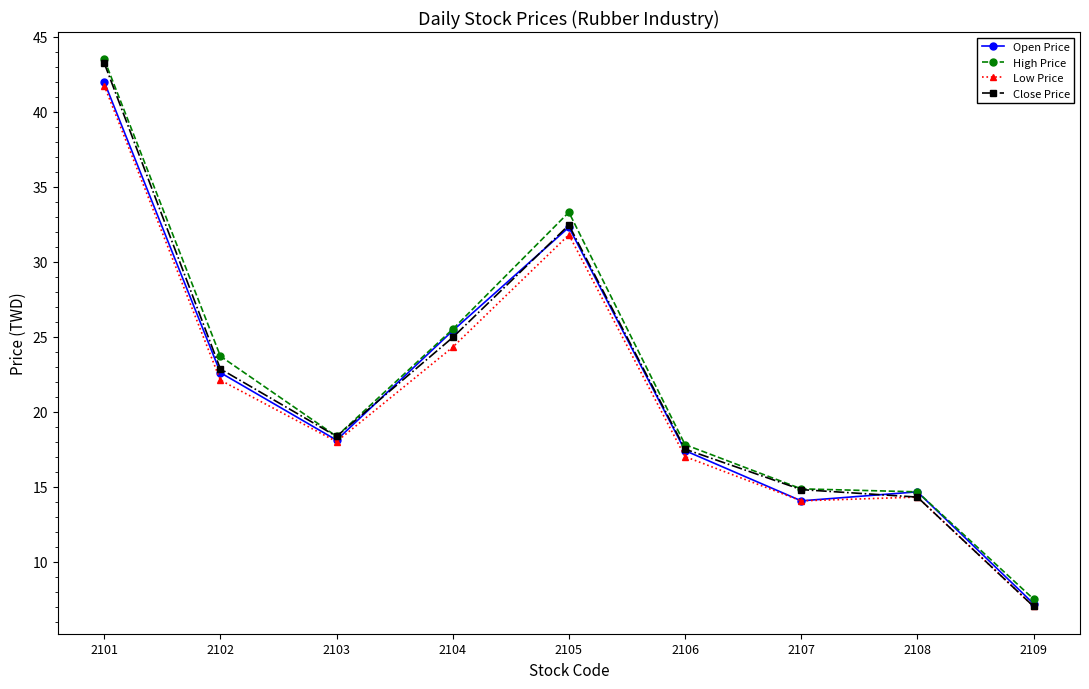

Where is the first local maximum for Low Price?

2105